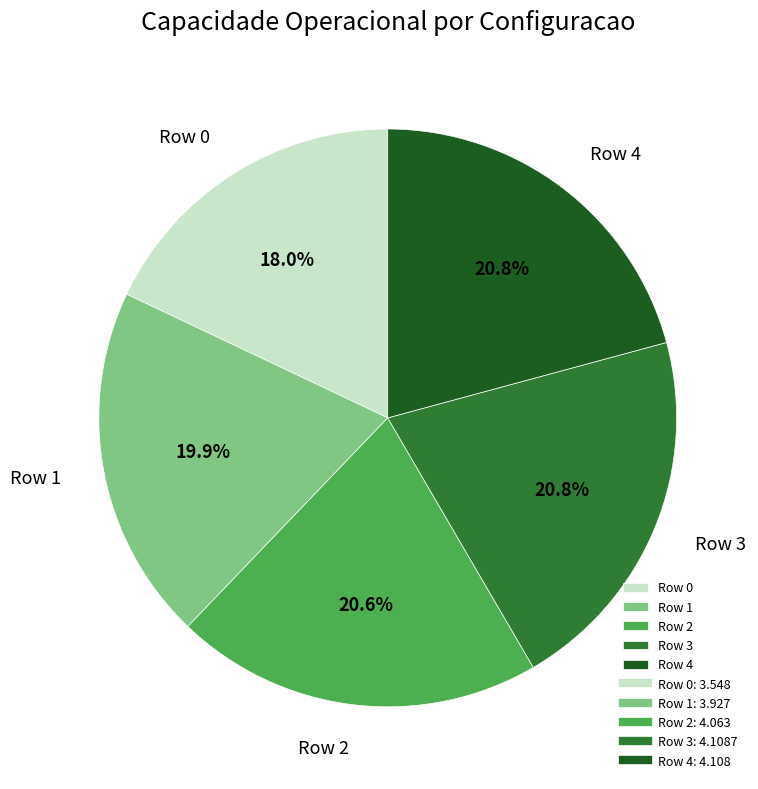

To the nearest percent, what is the difference between the largest and smallest slice percentages?

3%